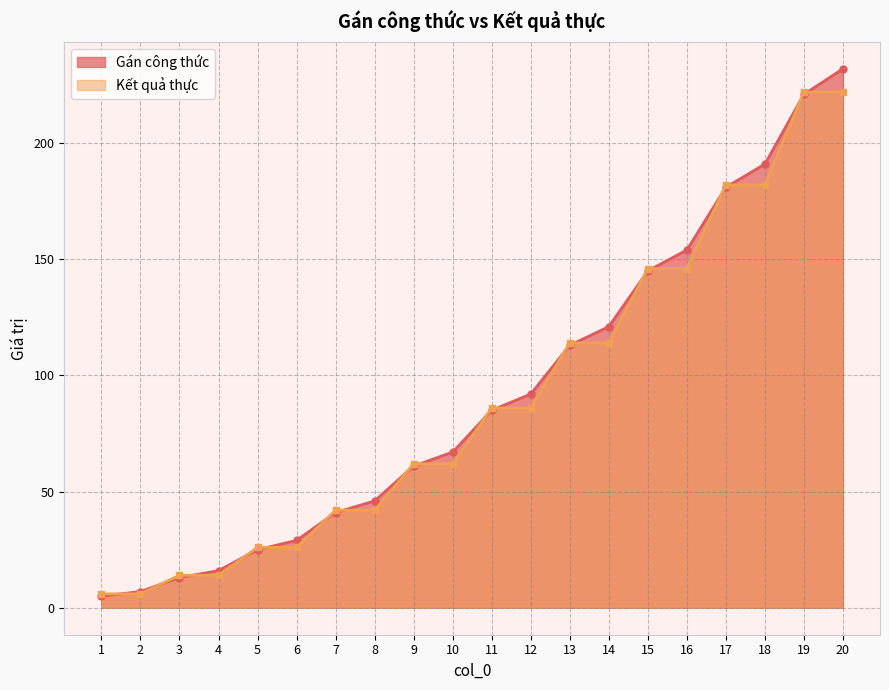

How many values in the Gán công thức series are below 85?

10